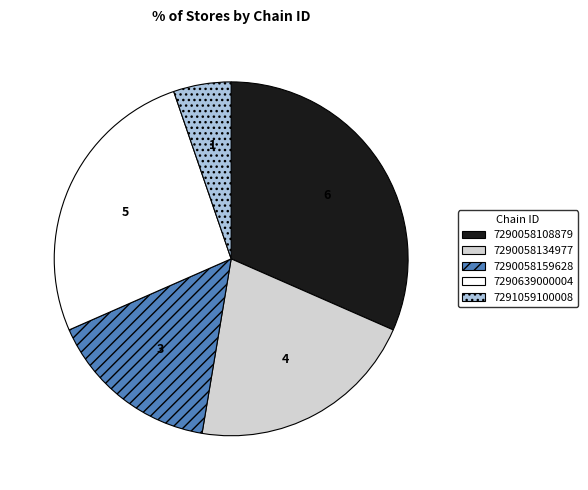

Count the number of slices in the pie.

5